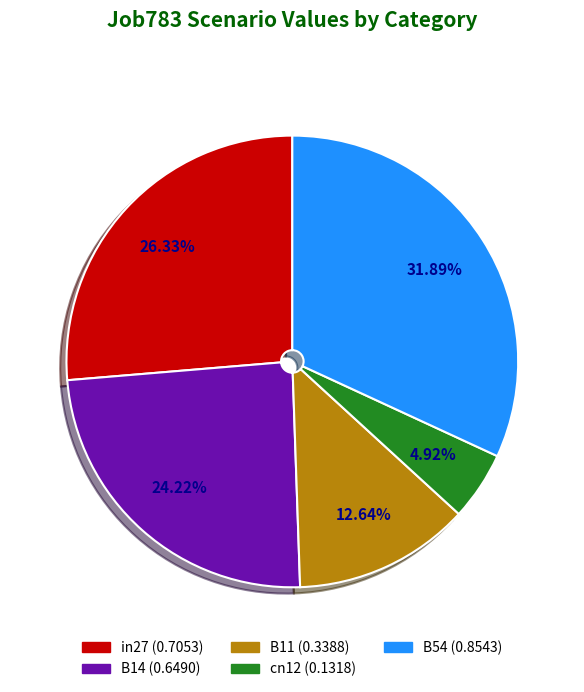

Does B54 account for over 50% of the chart?

No